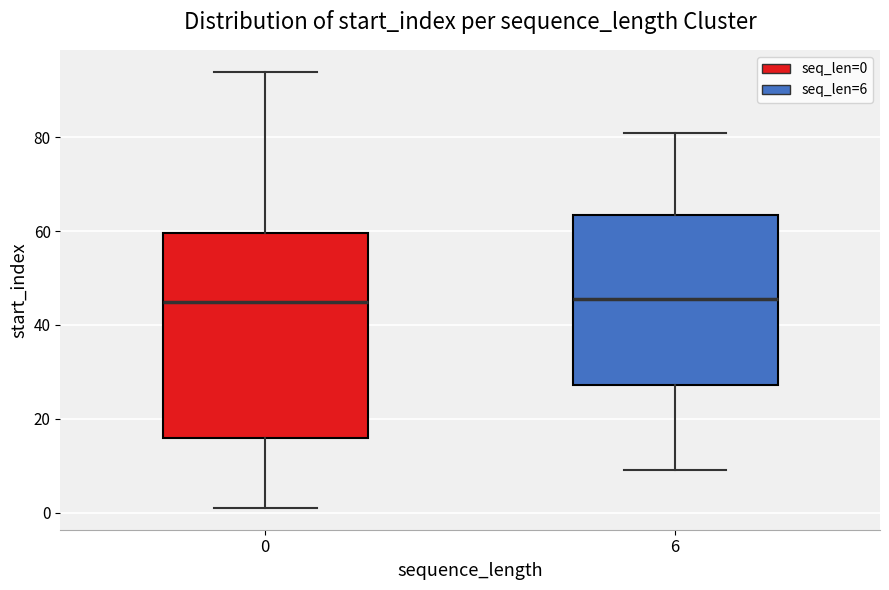

Reading left to right, transcribe this box plot: for each box, give where its median line is, the range the box spans, and where its two whiskers end, as read against the y-axis. The values are not printed on the chart, so give them approximately, as read against the axis.

0: median 46, box 16 to 60, whiskers 2 to 94
6: median 46, box 28 to 64, whiskers 10 to 82